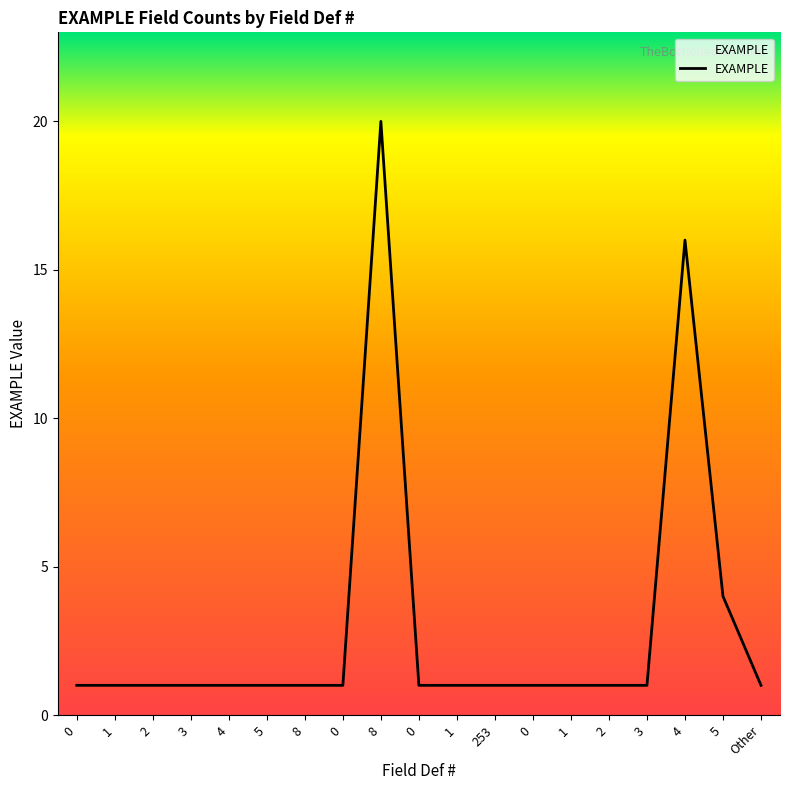

How many lines are shown in the chart?

1